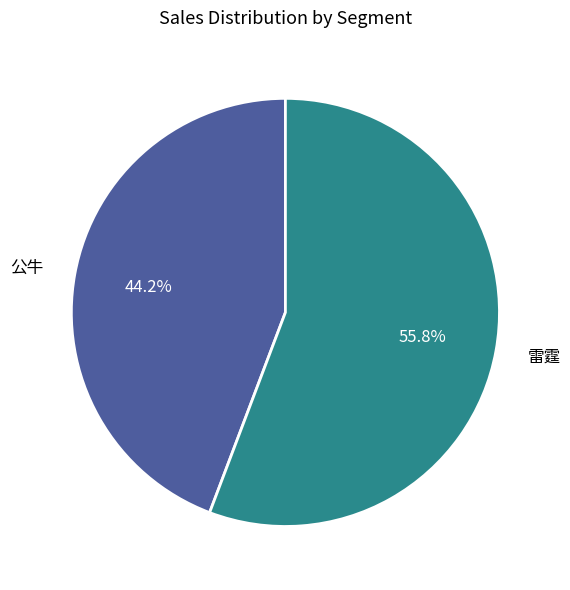

How many segments does this pie chart have?

2